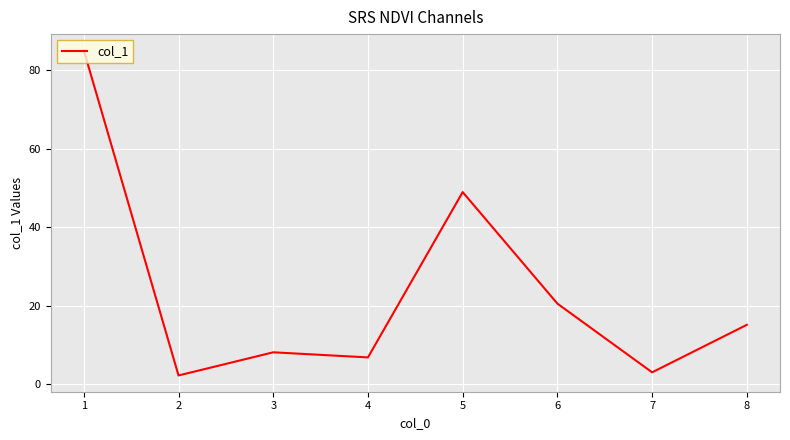

What is the difference between the maximum and minimum values?

82.8